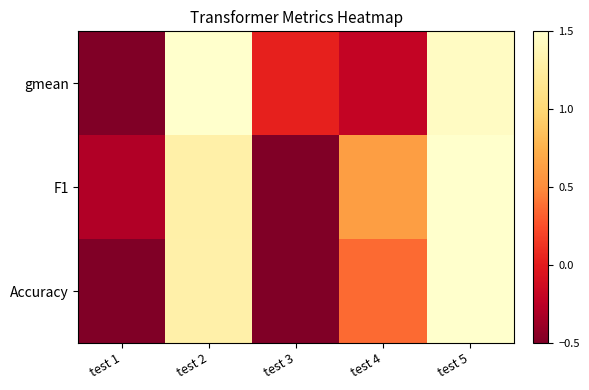

What is the spread (max minus min) of values at test 4?

0.8